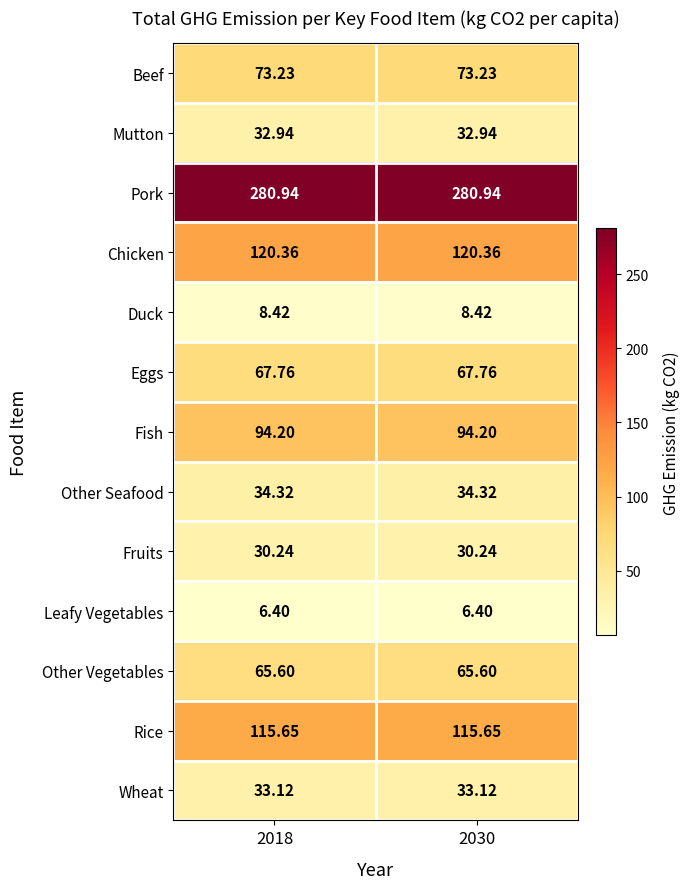

Is the value of Leafy Vegetables at 2030 greater than the value of Pork at 2030?

No